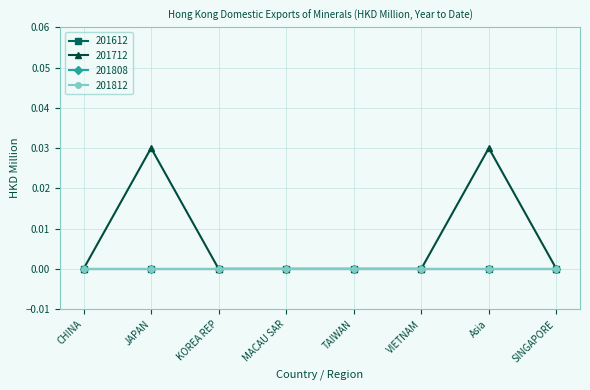

Is this an area chart (filled region under the line)?

No